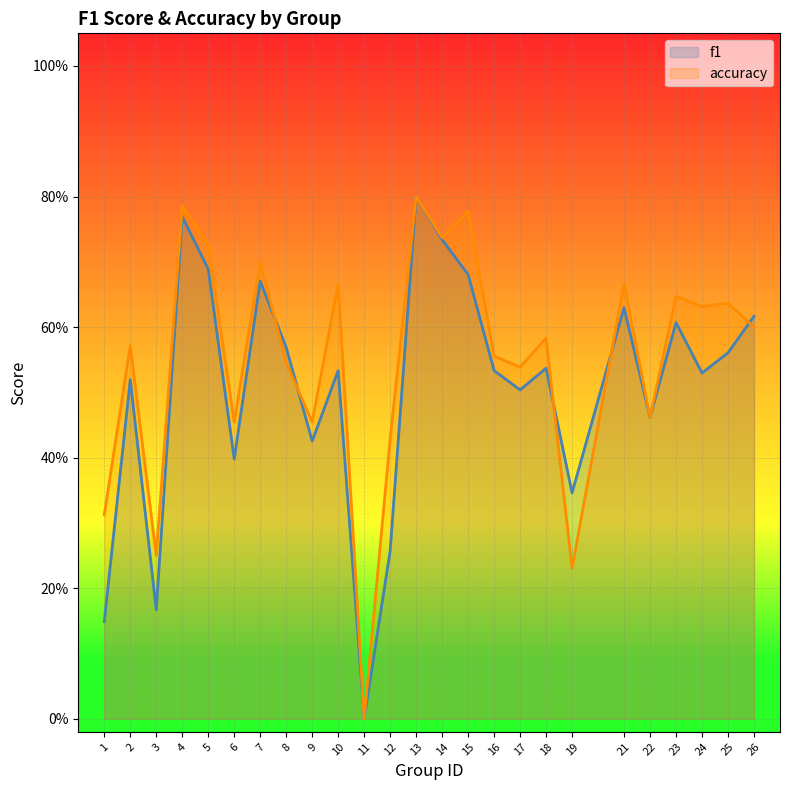

At which label does accuracy reach its minimum?

11